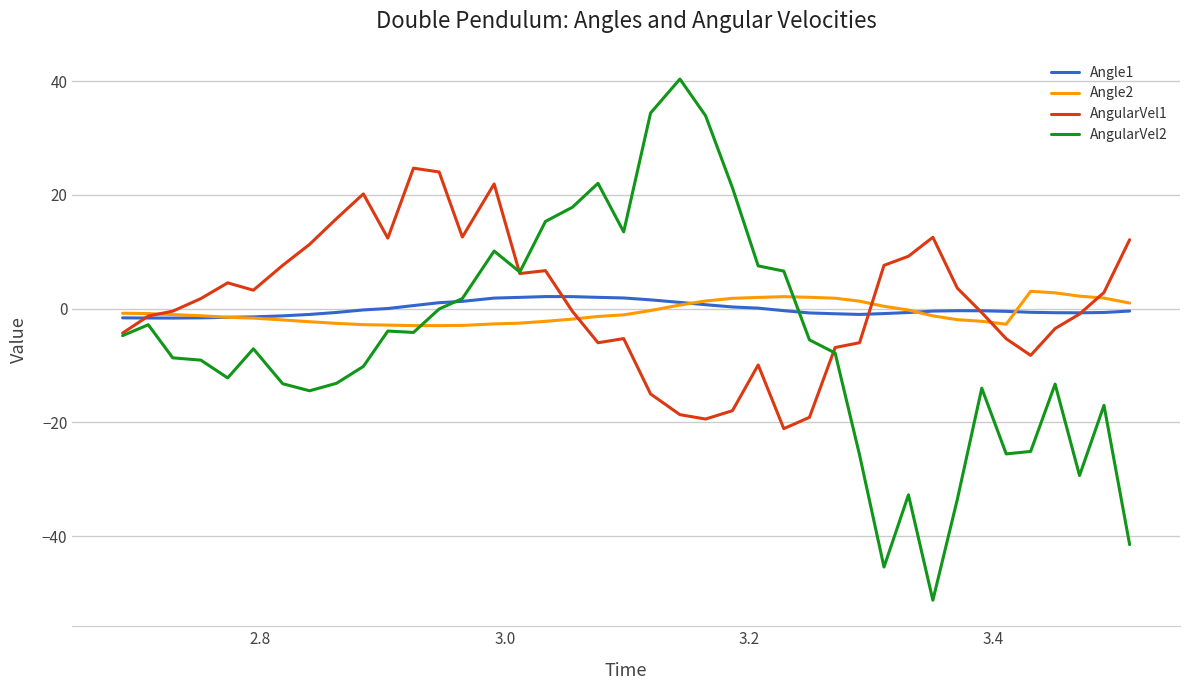

What is the difference between the second highest and second lowest values in the AngularVel2 series?

79.8